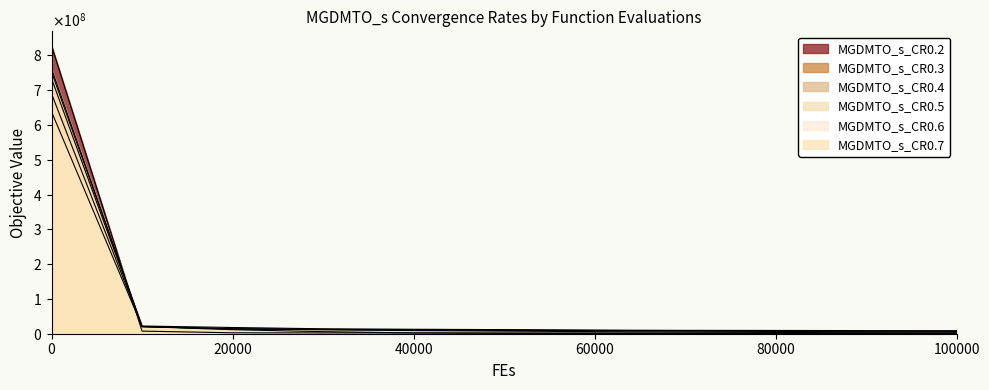

Does the chart display data point markers on the line(s)?

No